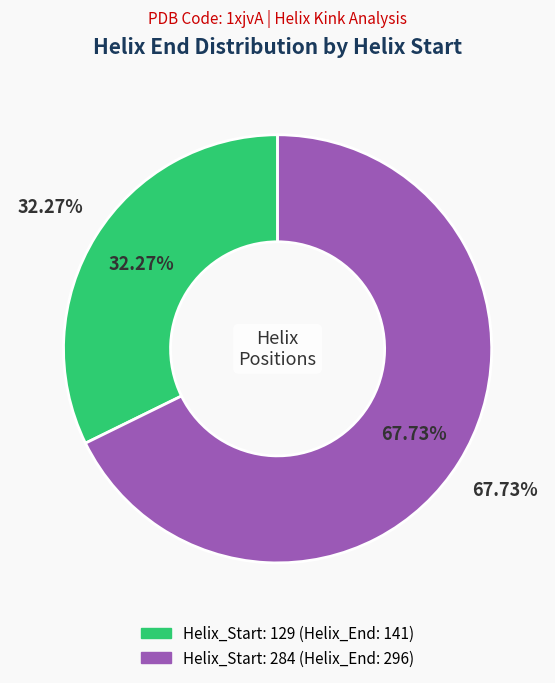

To the nearest percent, what percentage of the pie is 129?

32%